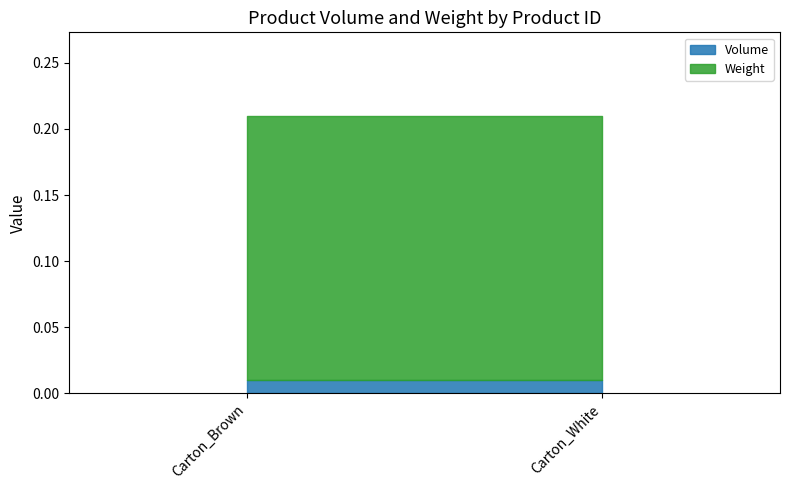

What is the sum of all Weight values?

0.4